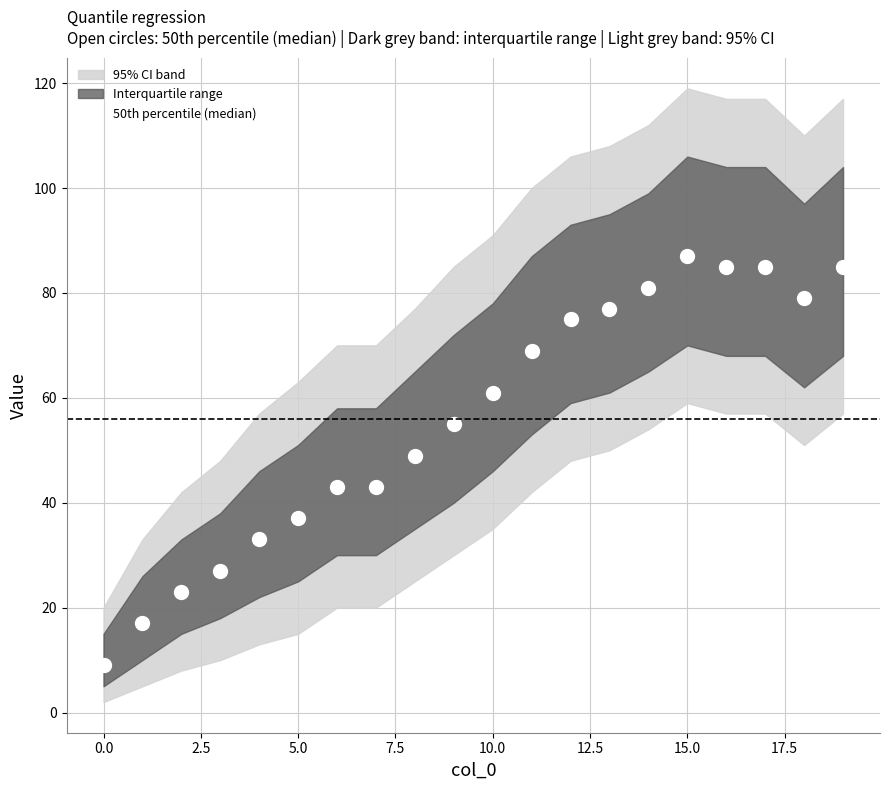

Is it true that 50th percentile (median) equals 9 at 0.0?

True